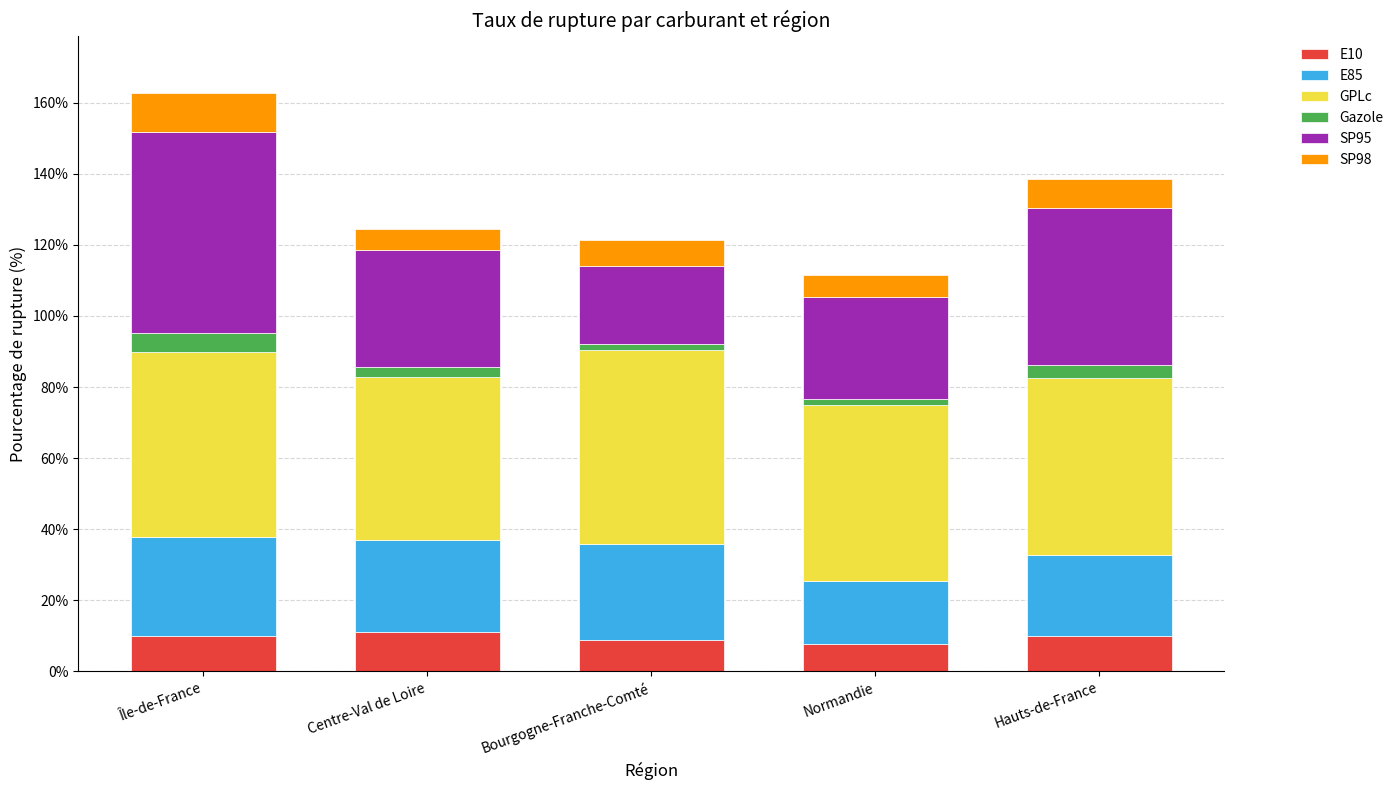

At which category is the sum across all series the highest?

Île-de-France